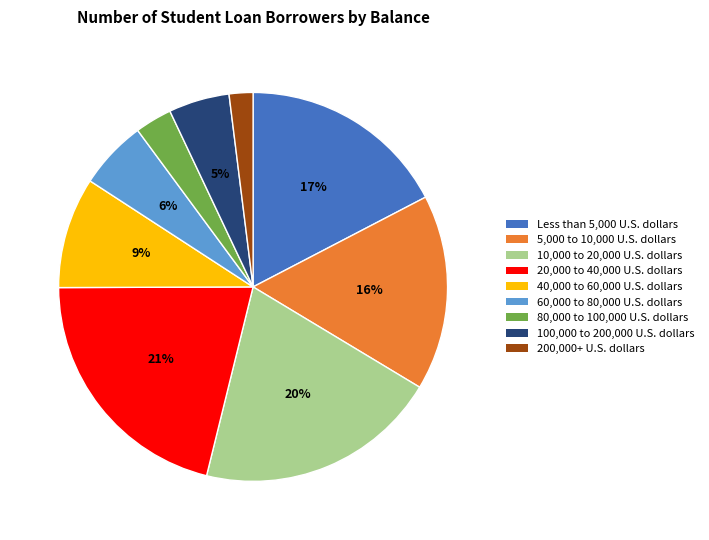

Combined, do 60,000 to 80,000 U.S. dollars and 80,000 to 100,000 U.S. dollars account for over 50%?

No